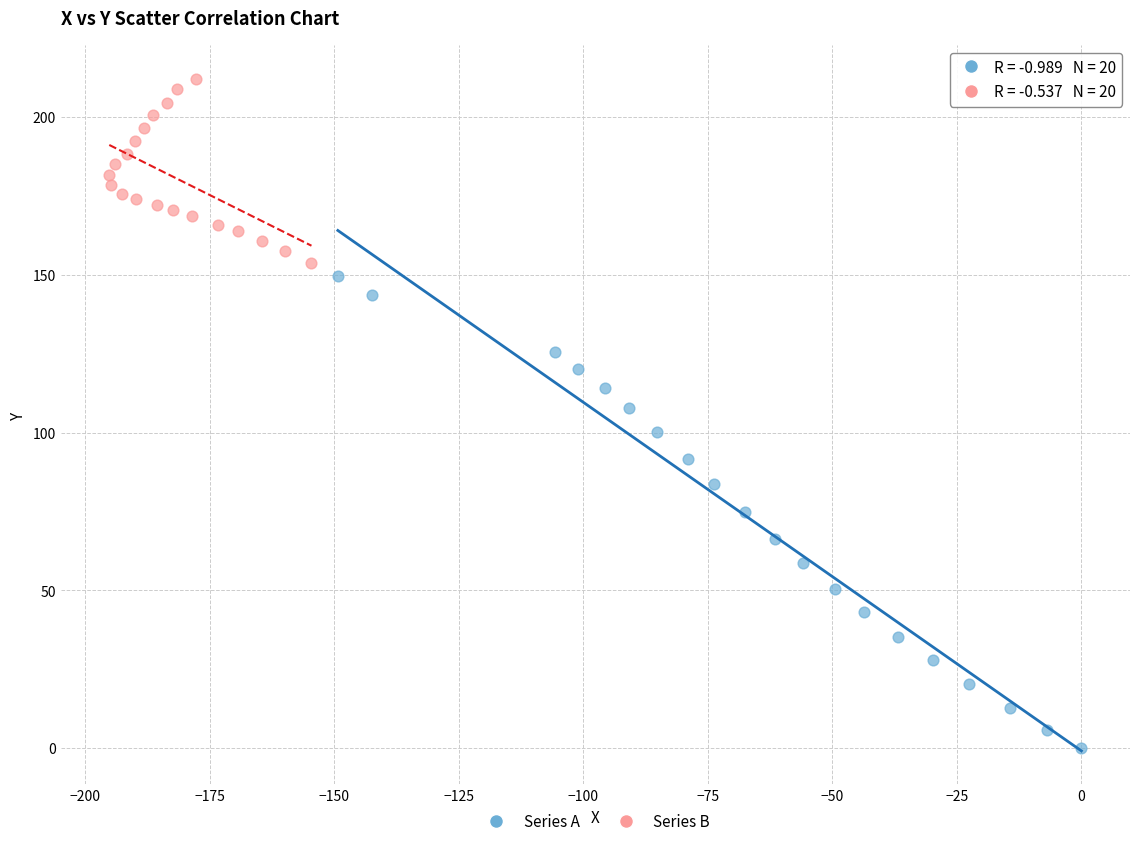

Which series reaches the minimum Y coordinate?

Series A